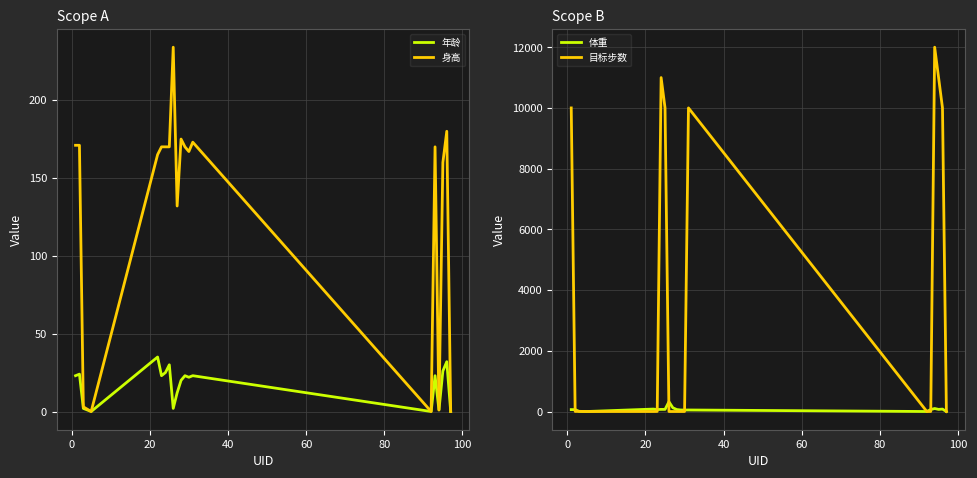

What is the highest value of the 体重 series?

321